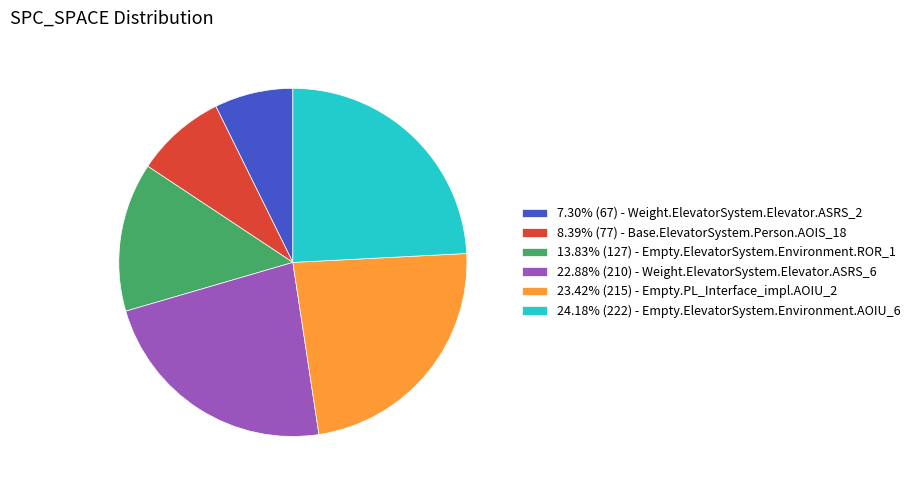

Approximately how many times larger is the value at 23.4% compared to 13.8%?

1.7